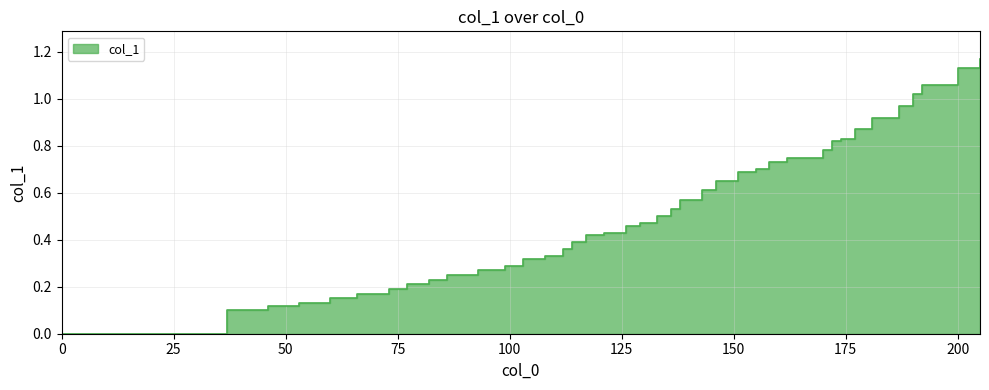

Does the chart have visible grid lines?

Yes